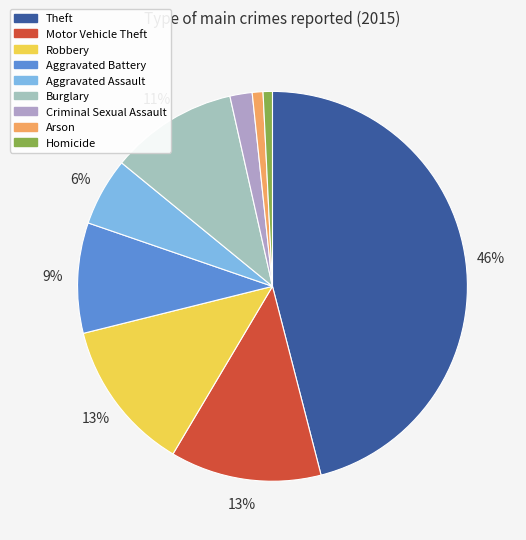

Is there any slice that represents more than half of the pie?

No